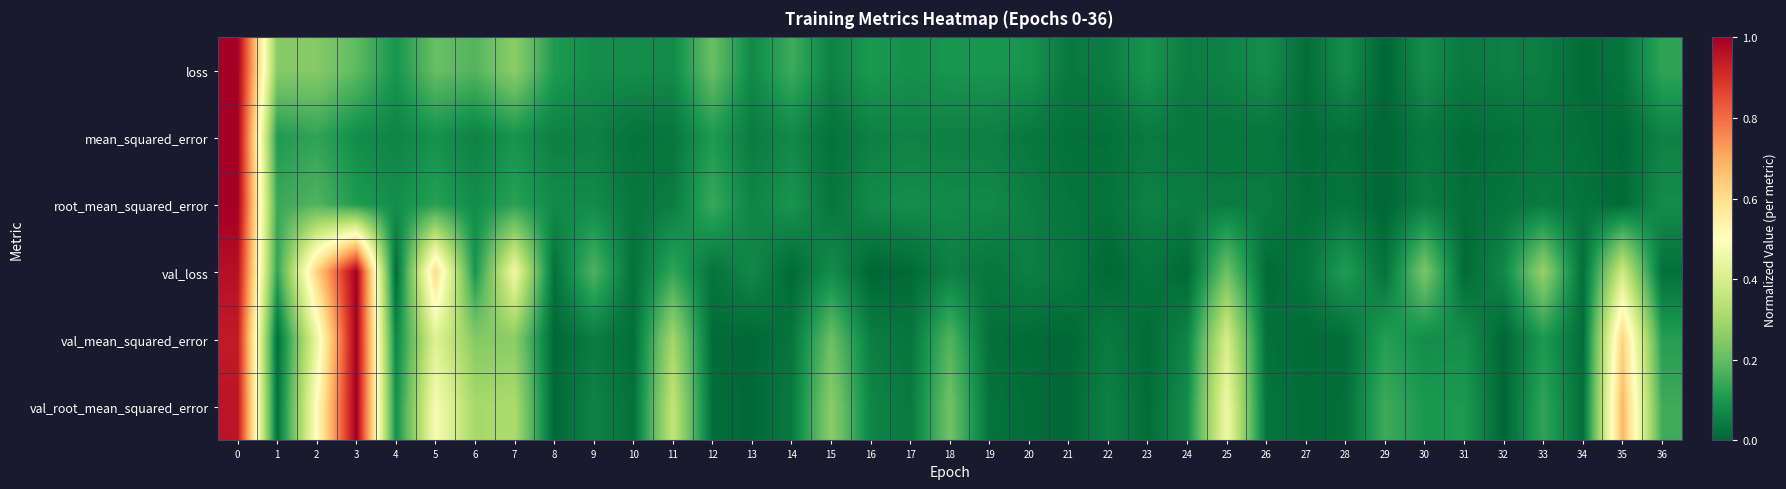

Reading left to right, extract all data points from this chart.

loss: 0=1.0	1=0.3	2=0.2	3=0.2	4=0.1	5=0.2	6=0.2	7=0.3	8=0.1	9=0.1	10=0.1	11=0.1	12=0.2	13=0.1	14=0.2	15=0.1	16=0.1	17=0.1	18=0.1	19=0.1	20=0.1	21=0.0	22=0.0	23=0.1	24=0.0	25=0.1	26=0.1	27=0.0	28=0.1	29=0.0	30=0.1	31=0.0	32=0.1	33=0.0	34=0.0	35=0.0	36=0.1
mean_squared_error: 0=1.0	1=0.1	2=0.1	3=0.1	4=0.1	5=0.1	6=0.1	7=0.1	8=0.1	9=0.1	10=0.0	11=0.0	12=0.1	13=0.0	14=0.1	15=0.0	16=0.1	17=0.1	18=0.1	19=0.1	20=0.0	21=0.0	22=0.0	23=0.0	24=0.0	25=0.0	26=0.0	27=0.0	28=0.0	29=0.0	30=0.0	31=0.0	32=0.0	33=0.0	34=0.0	35=0.0	36=0.1
root_mean_squared_error: 0=1.0	1=0.1	2=0.2	3=0.1	4=0.1	5=0.1	6=0.1	7=0.1	8=0.1	9=0.1	10=0.0	11=0.0	12=0.1	13=0.1	14=0.1	15=0.0	16=0.1	17=0.1	18=0.1	19=0.1	20=0.0	21=0.0	22=0.0	23=0.1	24=0.0	25=0.0	26=0.0	27=0.0	28=0.0	29=0.0	30=0.0	31=0.0	32=0.0	33=0.0	34=0.0	35=0.0	36=0.1
val_loss: 0=1.0	1=0.1	2=0.6	3=1.0	4=0.0	5=0.6	6=0.1	7=0.5	8=0.0	9=0.2	10=0.0	11=0.1	12=0.0	13=0.1	14=0.0	15=0.1	16=0.0	17=0.0	18=0.1	19=0.0	20=0.1	21=0.0	22=0.0	23=0.0	24=0.0	25=0.2	26=0.0	27=0.0	28=0.1	29=0.0	30=0.2	31=0.0	32=0.1	33=0.3	34=0.0	35=0.4	36=0.0
val_mean_squared_error: 0=0.9	1=0.0	2=0.4	3=1.0	4=0.1	5=0.4	6=0.2	7=0.3	8=0.0	9=0.0	10=0.0	11=0.3	12=0.0	13=0.0	14=0.0	15=0.2	16=0.0	17=0.0	18=0.2	19=0.0	20=0.0	21=0.0	22=0.0	23=0.0	24=0.1	25=0.4	26=0.0	27=0.0	28=0.0	29=0.1	30=0.1	31=0.1	32=0.0	33=0.1	34=0.0	35=0.6	36=0.1
val_root_mean_squared_error: 0=1.0	1=0.0	2=0.5	3=1.0	4=0.1	5=0.5	6=0.3	7=0.3	8=0.0	9=0.1	10=0.0	11=0.4	12=0.0	13=0.0	14=0.0	15=0.3	16=0.1	17=0.0	18=0.2	19=0.0	20=0.0	21=0.0	22=0.1	23=0.0	24=0.1	25=0.5	26=0.0	27=0.0	28=0.0	29=0.1	30=0.1	31=0.1	32=0.0	33=0.1	34=0.0	35=0.7	36=0.1